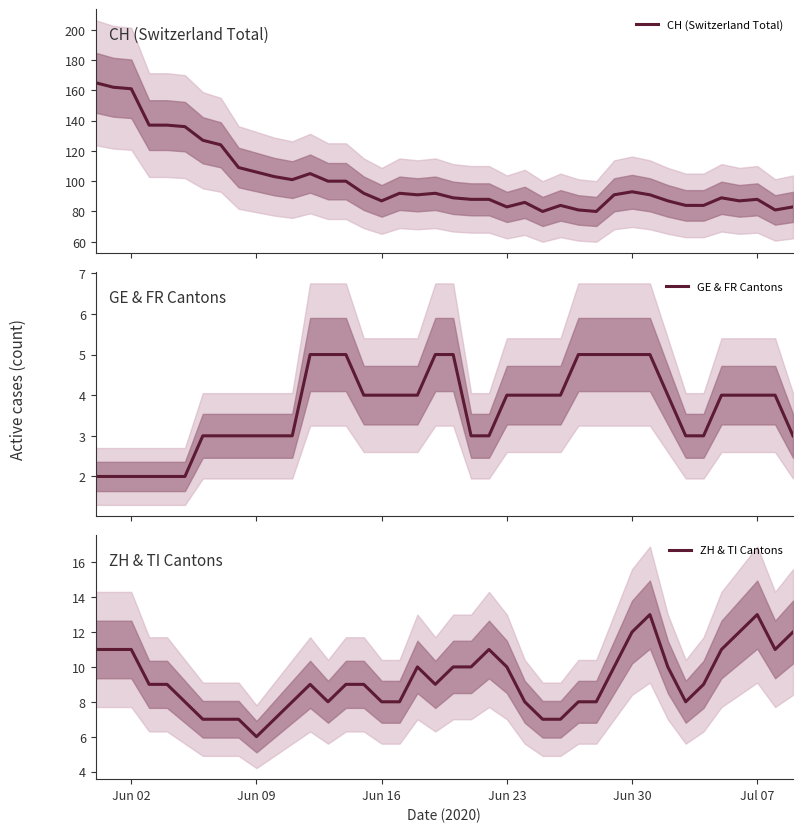

True or false: ZH & TI Cantons and CH (Switzerland Total) intersect in this chart.

False